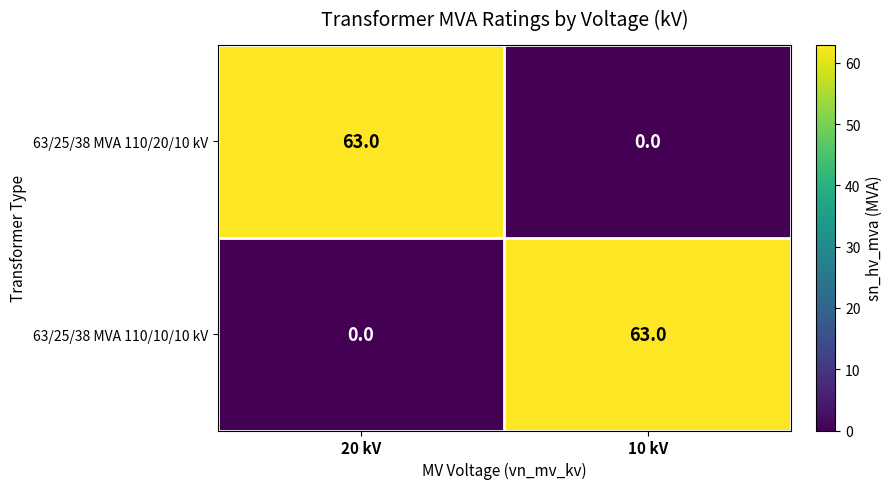

What is the difference between the highest and lowest values at 20 kV?

63